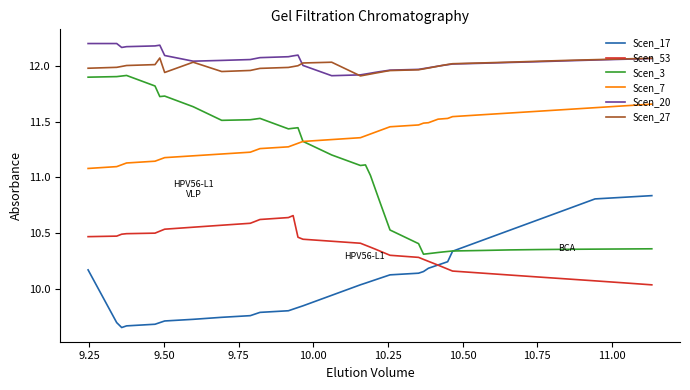

True or false: Scen_17 and Scen_20 intersect in this chart.

False